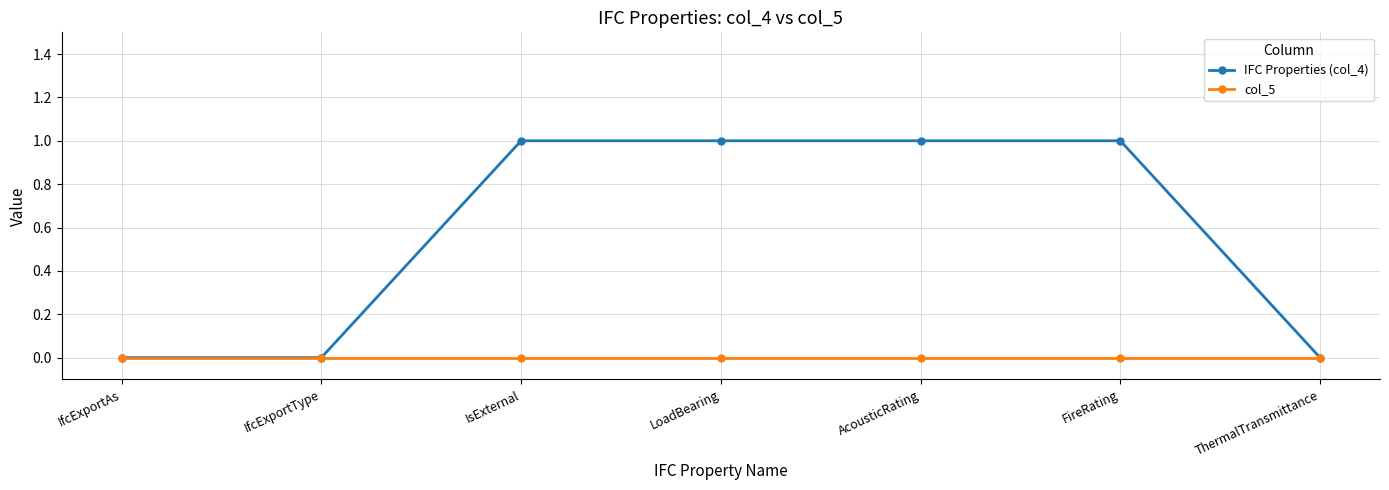

What is the value of the IFC Properties (col_4) point at the 4th from the left?

1